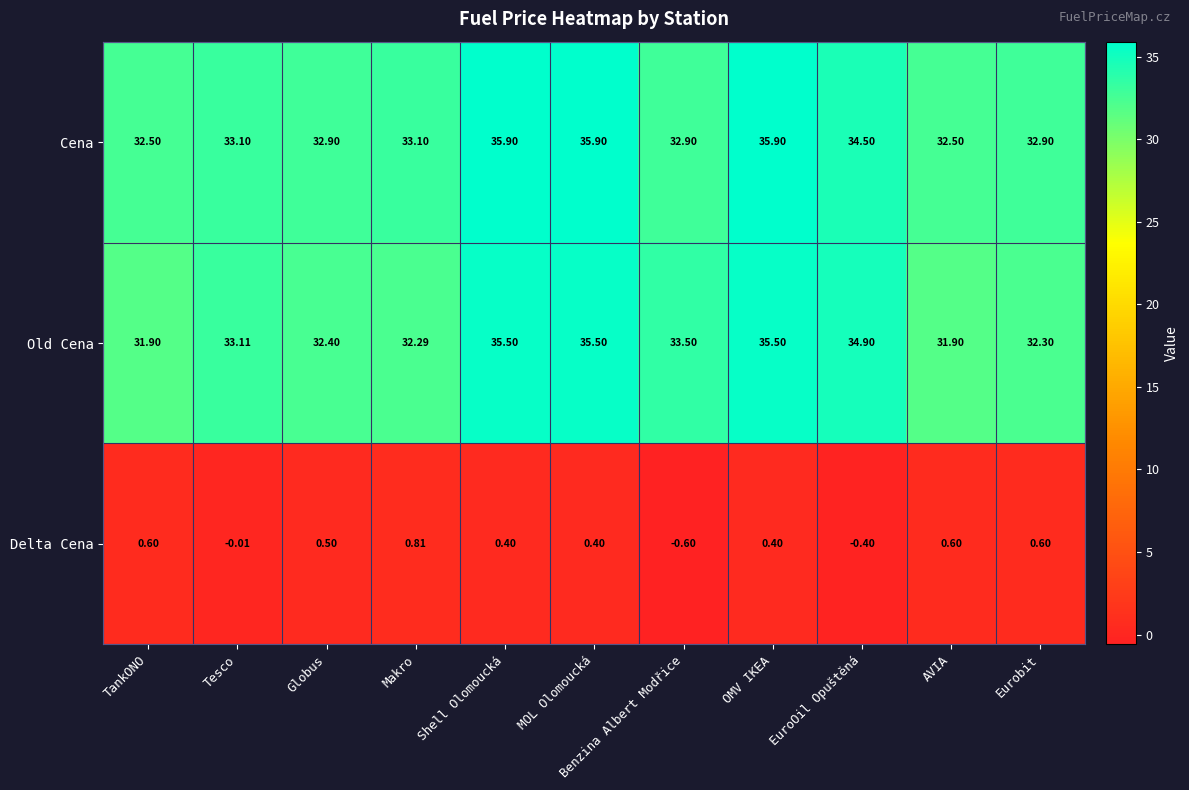

How many data points does each series have?

11